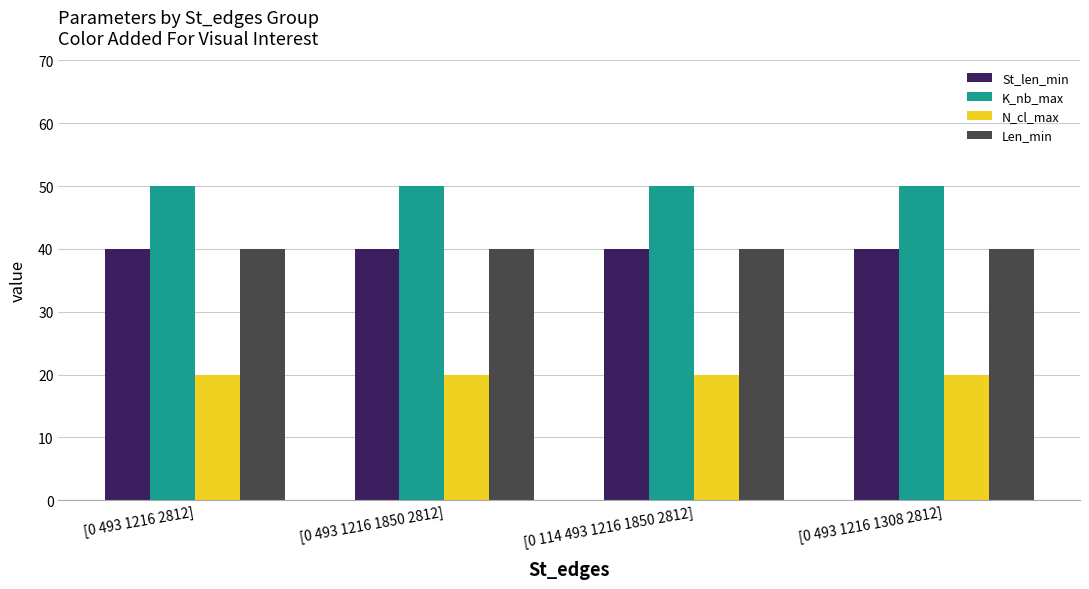

What is the sum of the K_nb_max values at [0 493 1216 1308 2812] and [0 114 493 1216 1850 2812]?

100